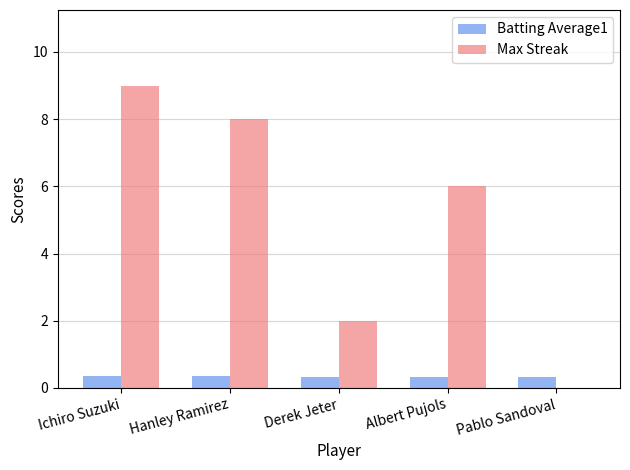

Between Derek Jeter and Pablo Sandoval, which series saw the biggest shift?

Max Streak